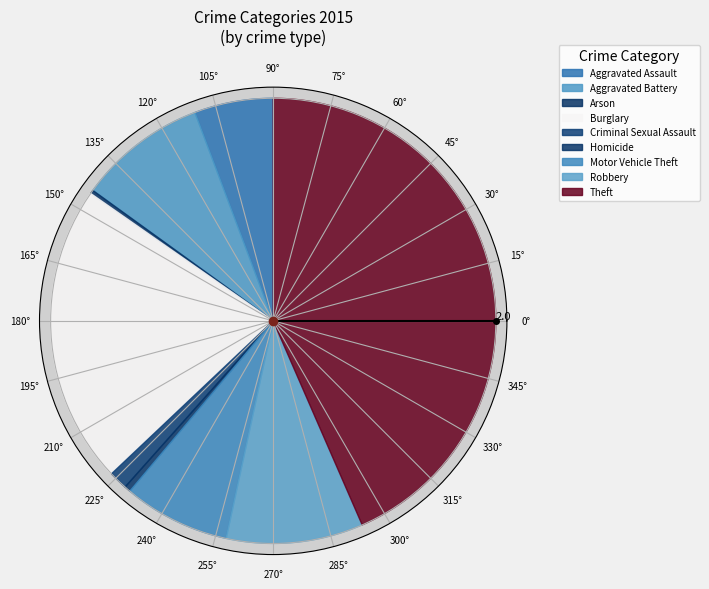

The Aggravated Battery slice represents 9% of the pie. True or false?

True